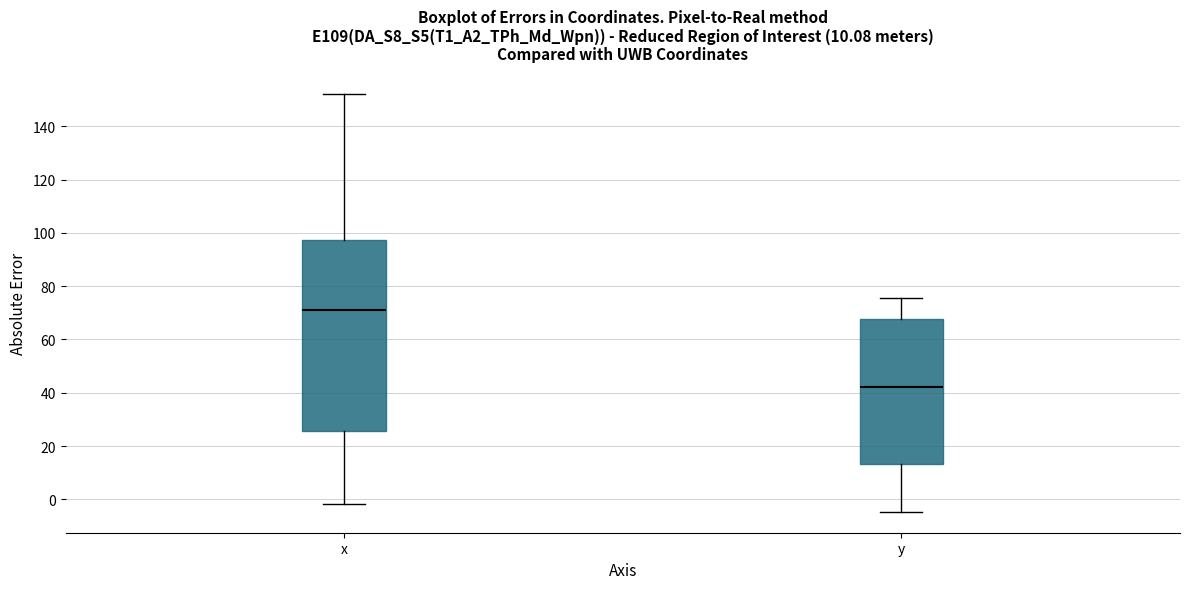

Which box has the highest median line?

x